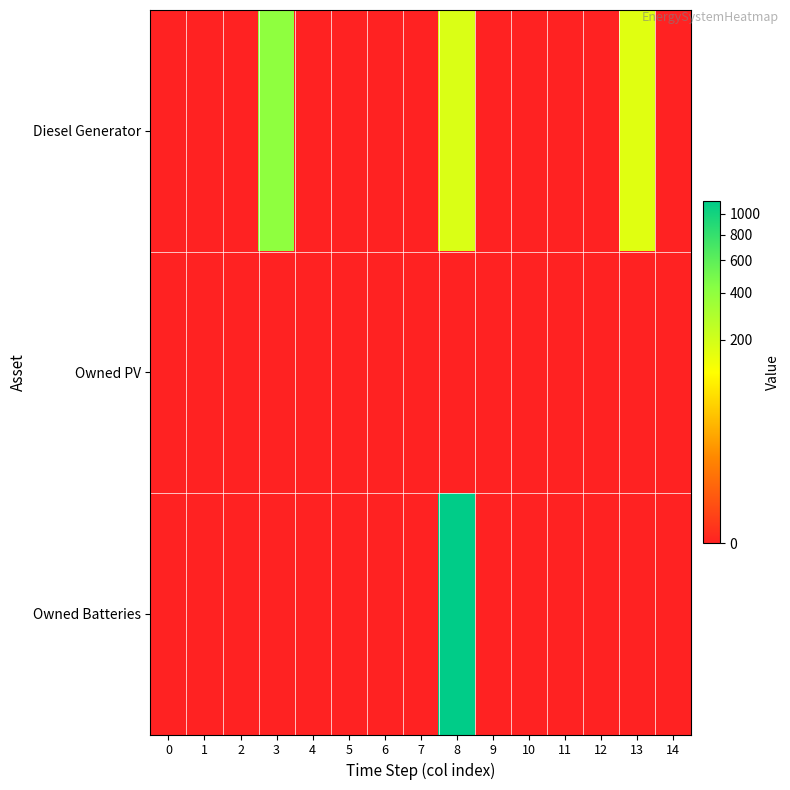

Which series has the largest total across all categories?

Owned Batteries